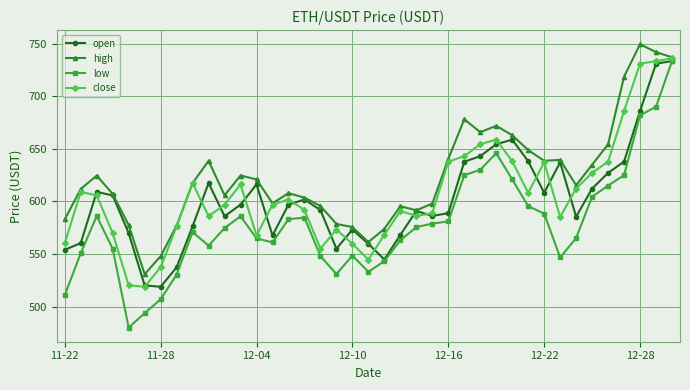

What is the value of the open point at the 21st from the left?

544.8